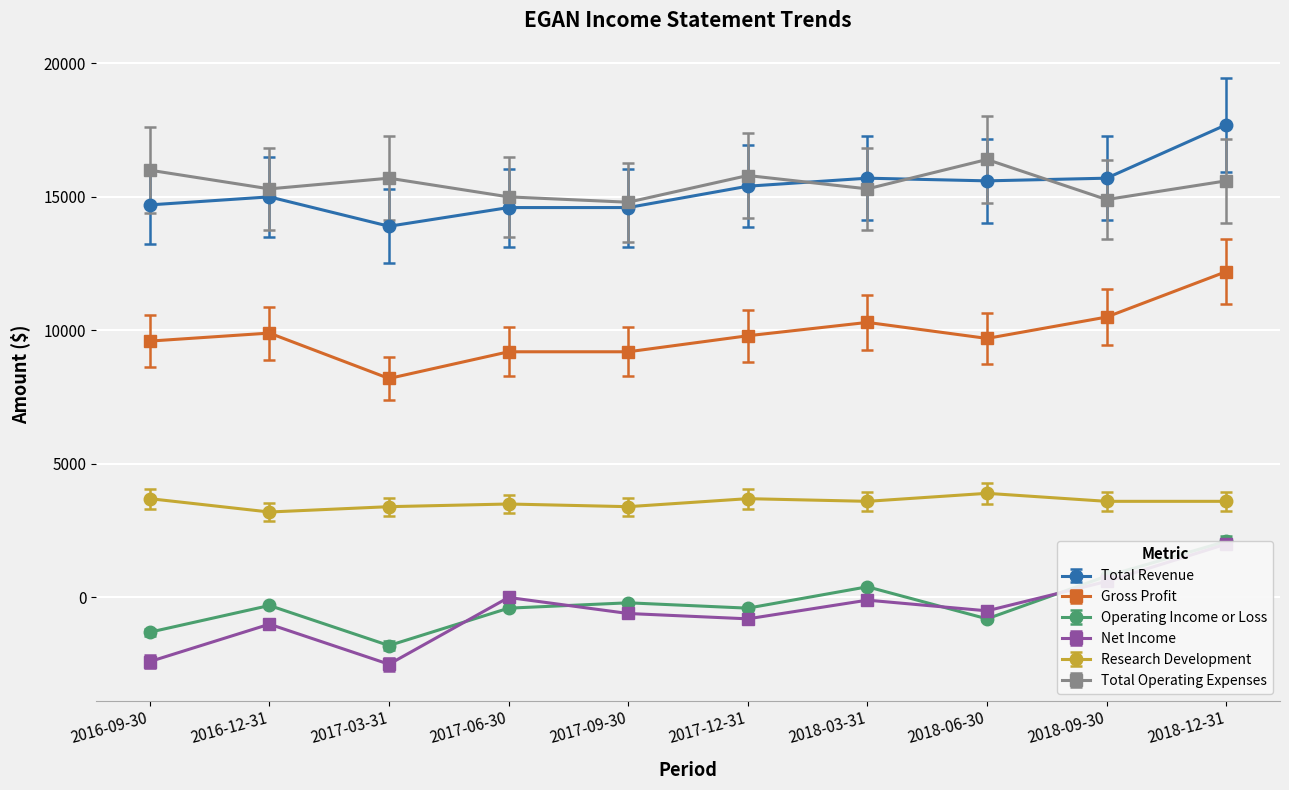

Which category has the lowest value in the Research Development series?

2016-12-31